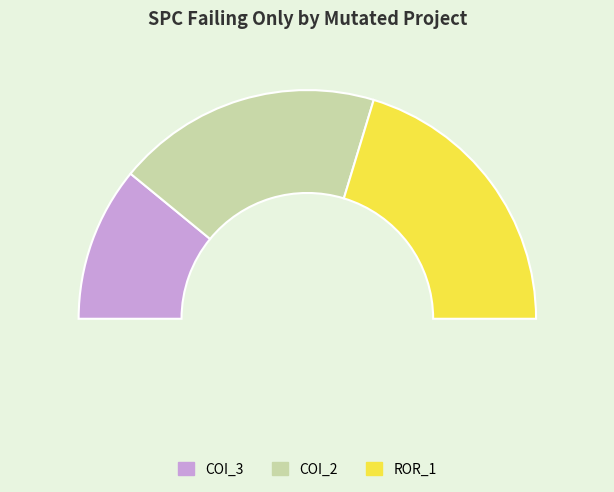

To the nearest percent, what portion does AutoResponder.EmailSystem.Client.COI_3 represent?

22%